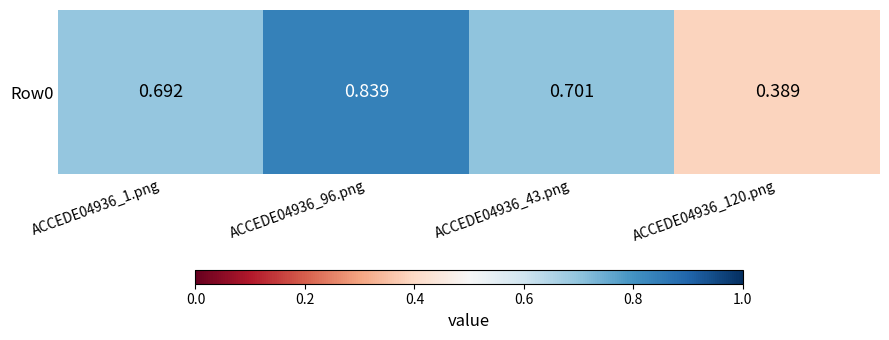

Is it true that the value at ACCEDE04936_43.png is 0.7?

True